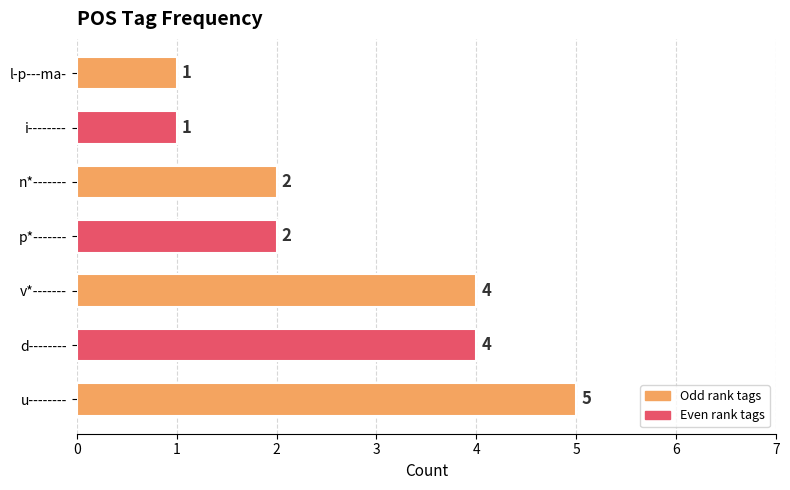

What is the greatest value displayed?

5